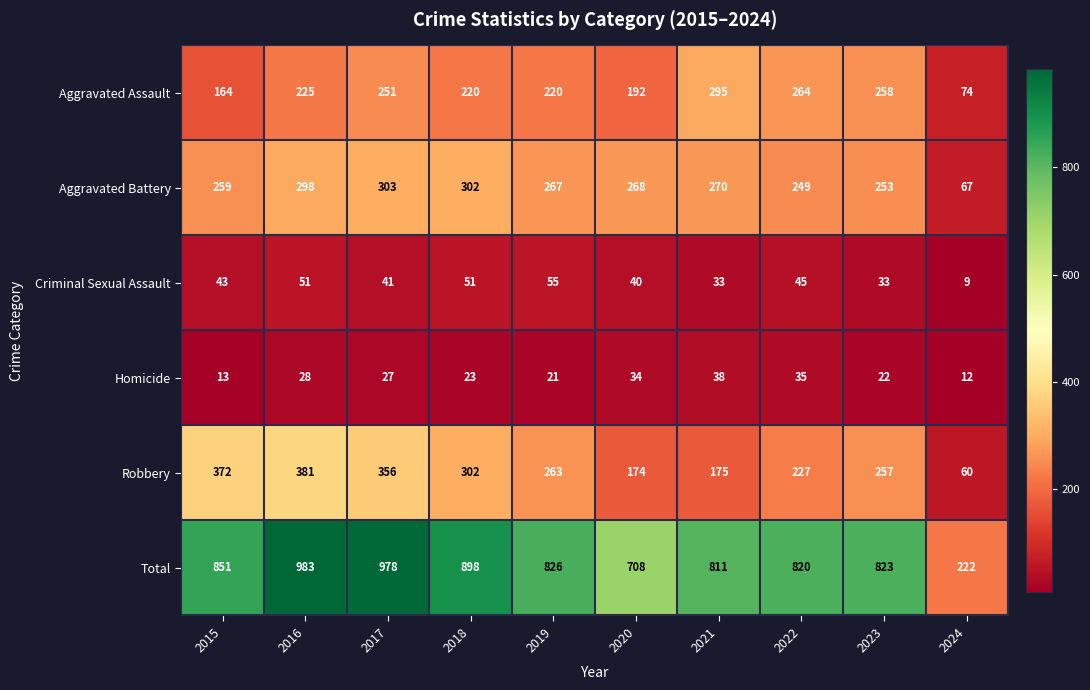

What is the maximum value for Criminal Sexual Assault?

55